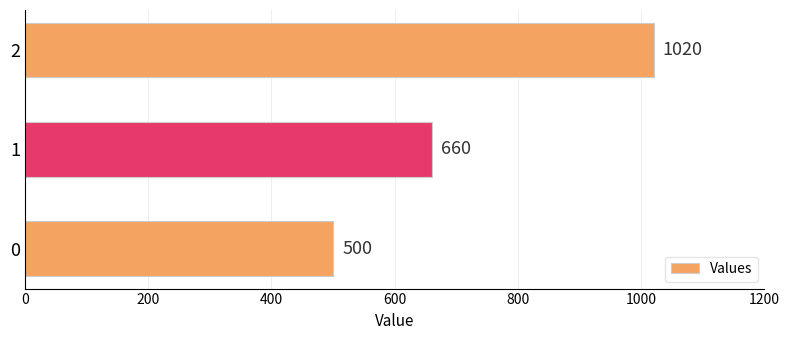

Count the values in the range 500 to 1020.

3